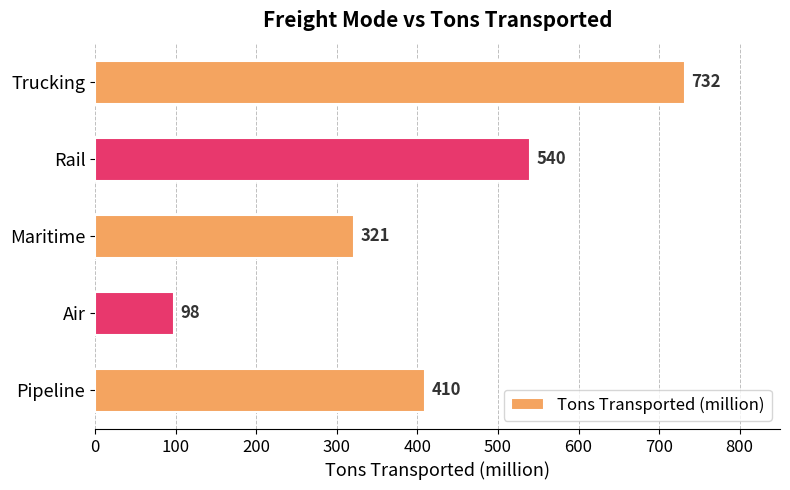

Which has a higher value, Pipeline or Rail?

Rail